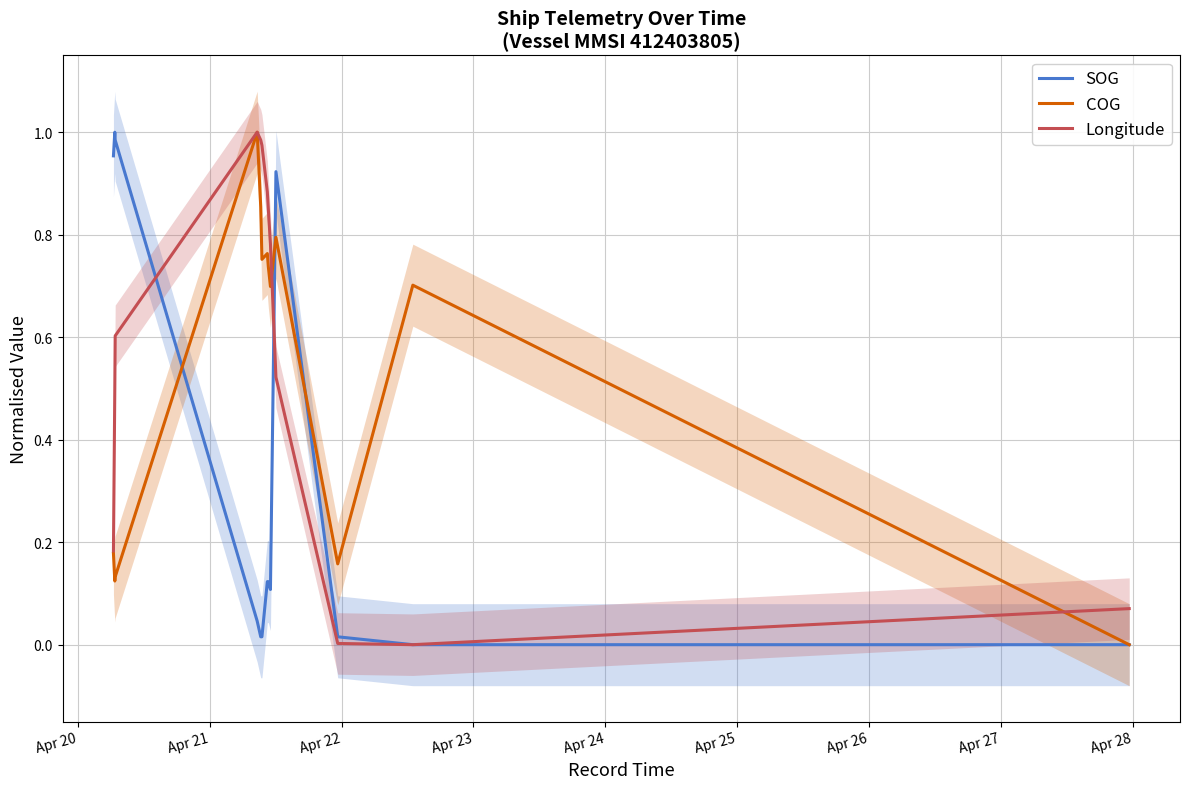

How many distinct data groups are displayed?

3